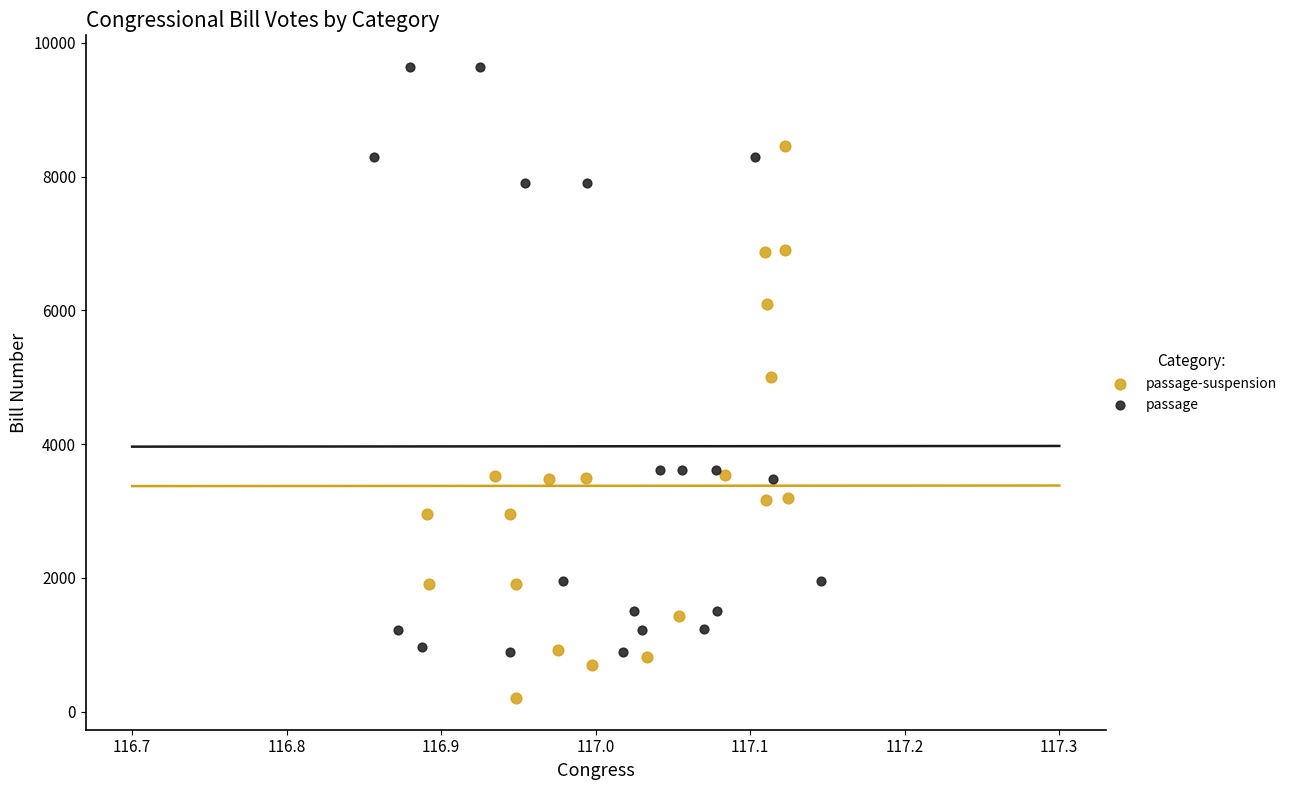

Which series reaches the minimum Y coordinate?

passage-suspension